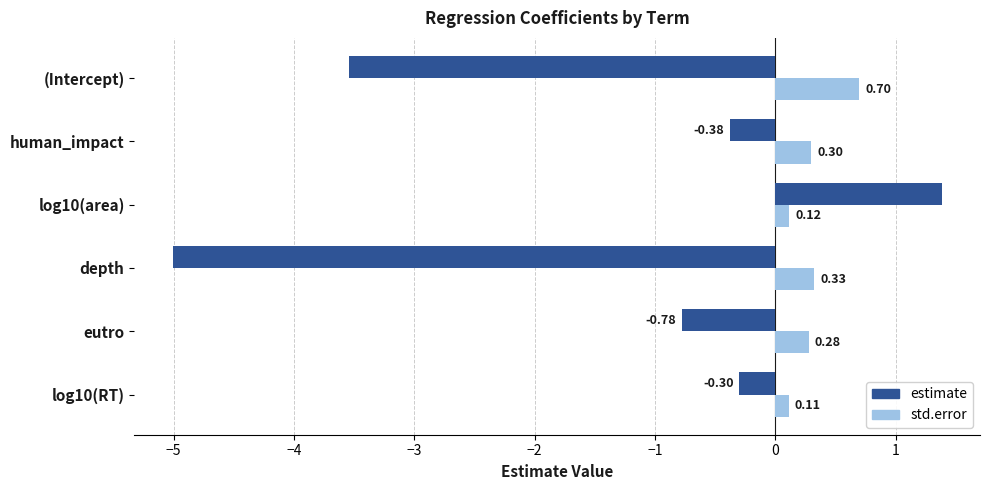

Which series has the largest range (max minus min)?

estimate